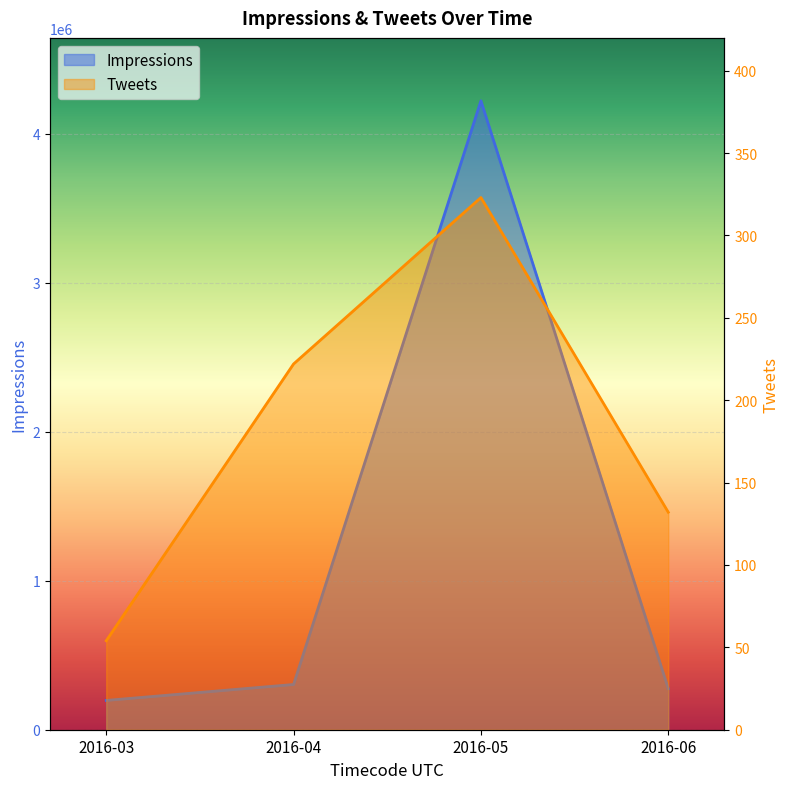

At which category does the chart reach its minimum across all series?

2016-03